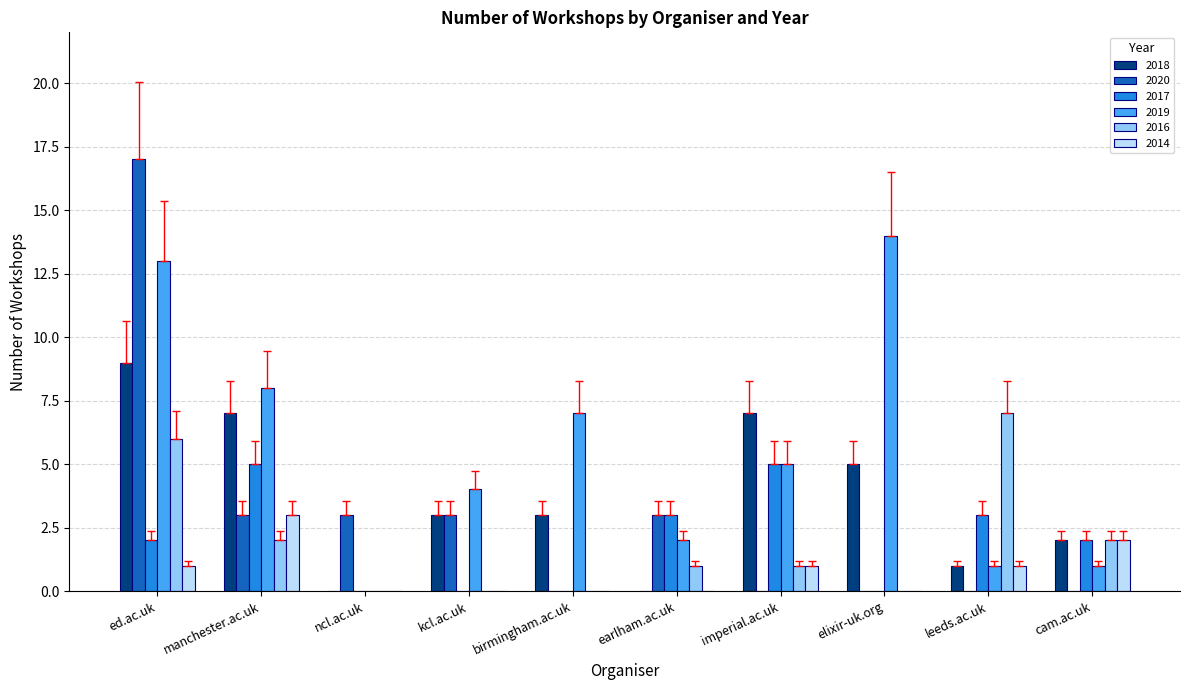

What are all the series names shown in the legend?

2018, 2020, 2017, 2019, 2016, 2014